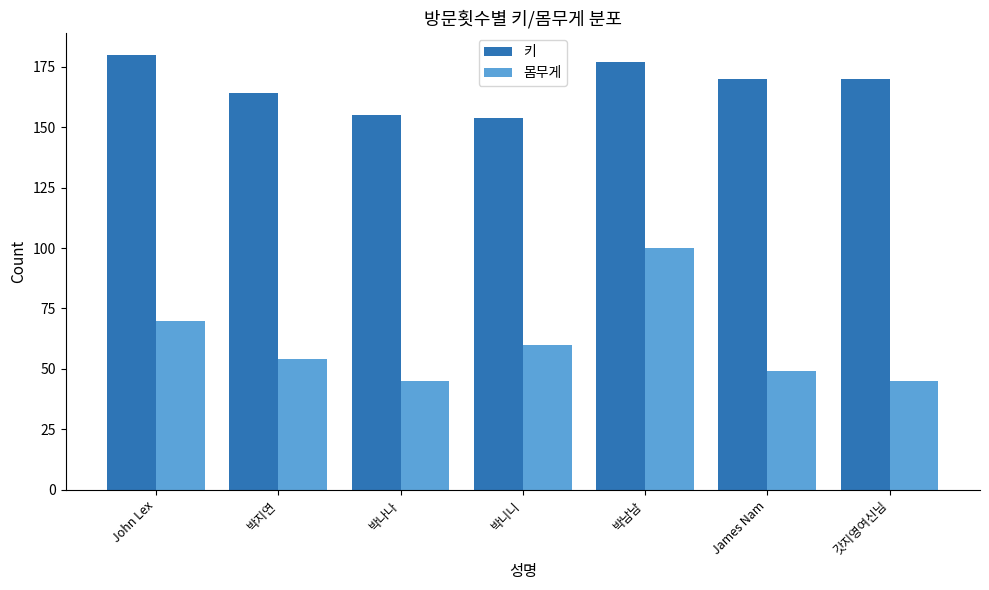

At how many categories does at least one series exceed 153?

7